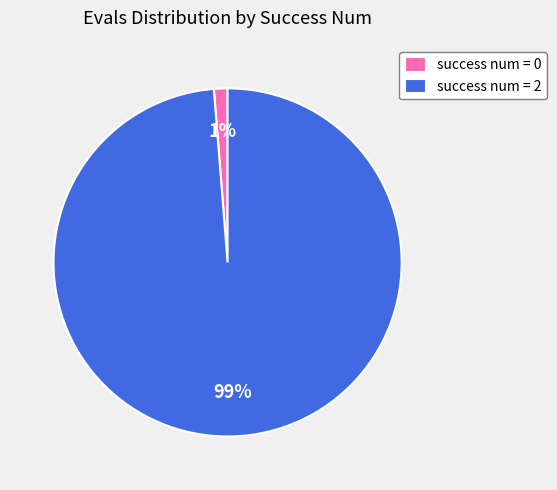

The success num = 0 slice represents 1% of the pie. True or false?

True